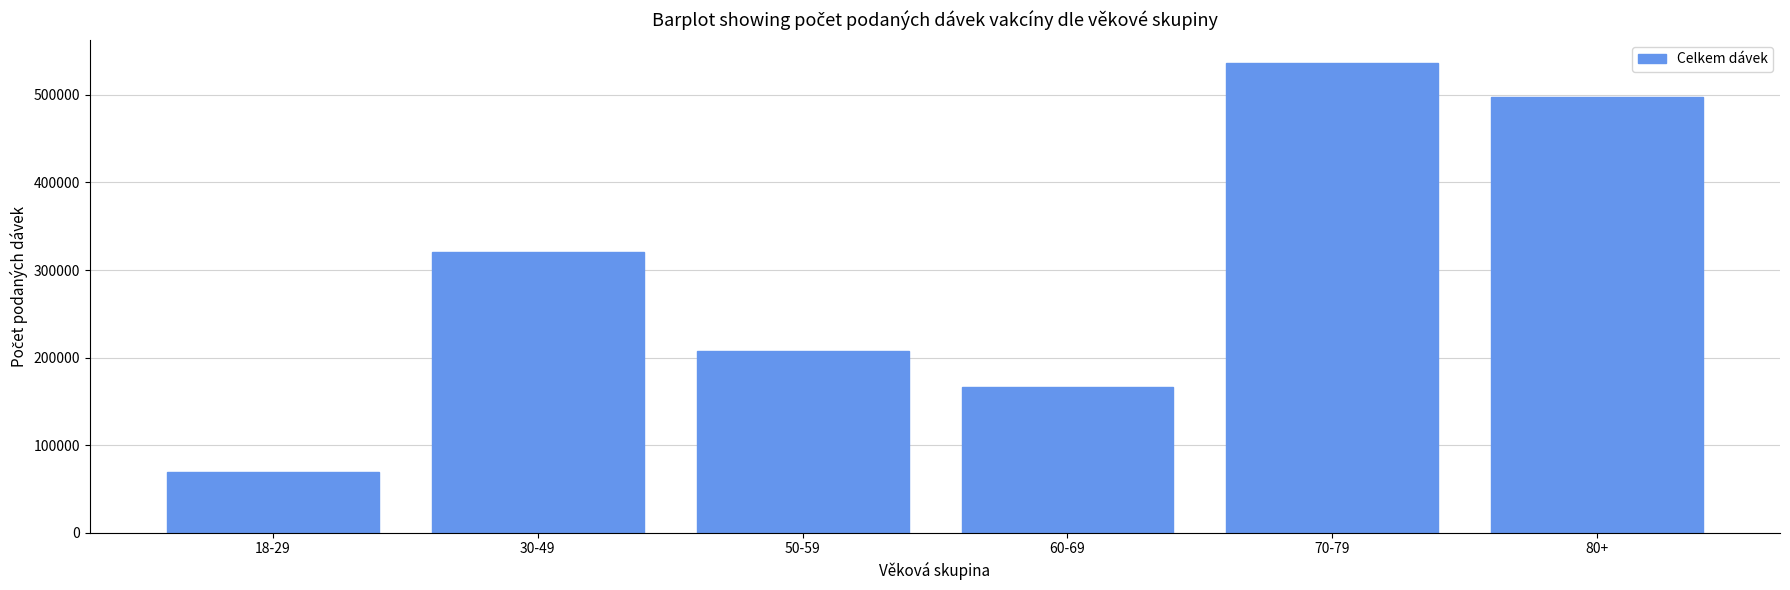

Reading right to left, extract all data points from this chart.

497761	536182	165961	207388	320231	69162